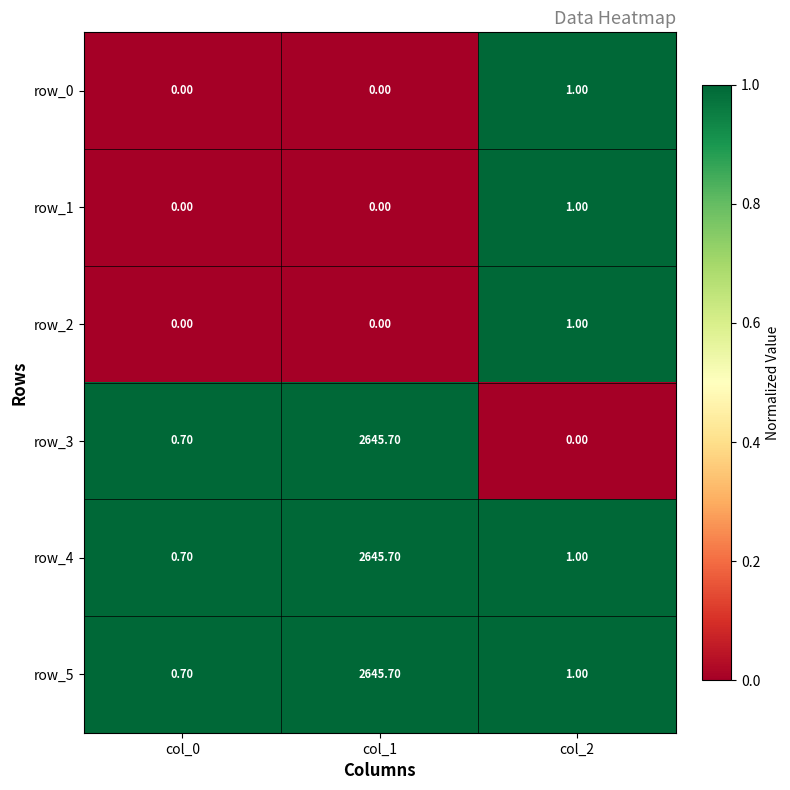

What is the sum of the row_1 values at col_1 and col_2?

1.0